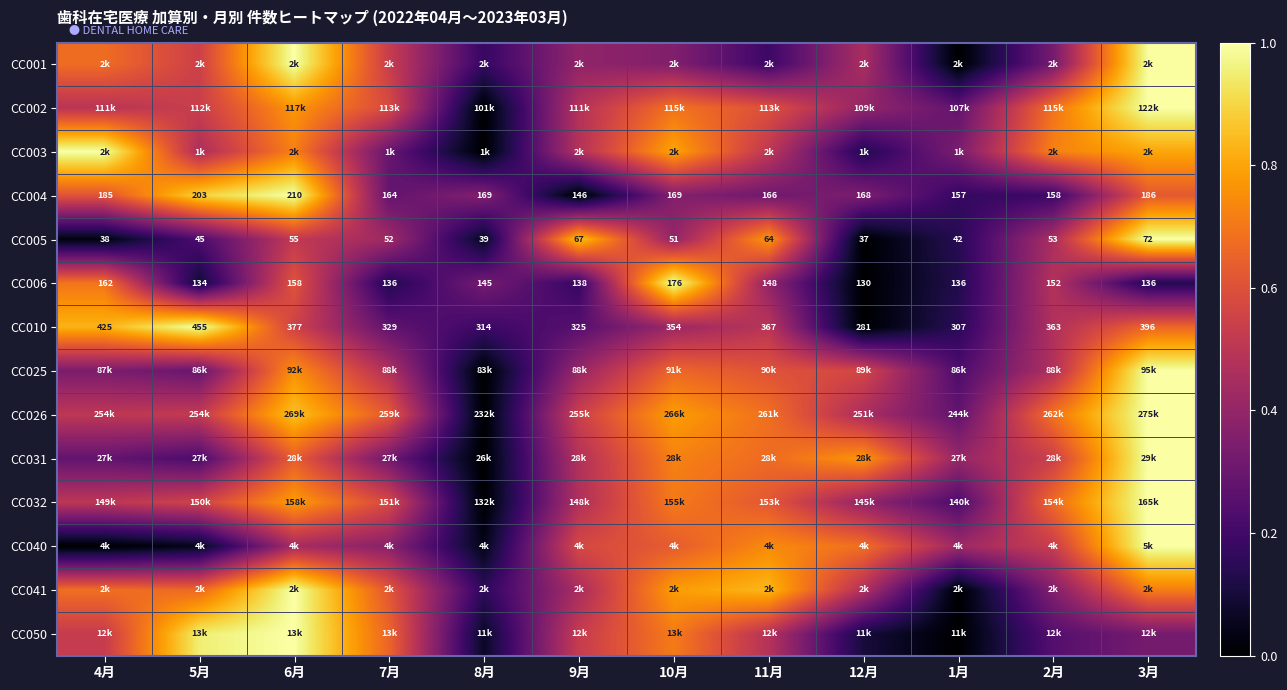

At which category is the sum across all series the highest?

3月